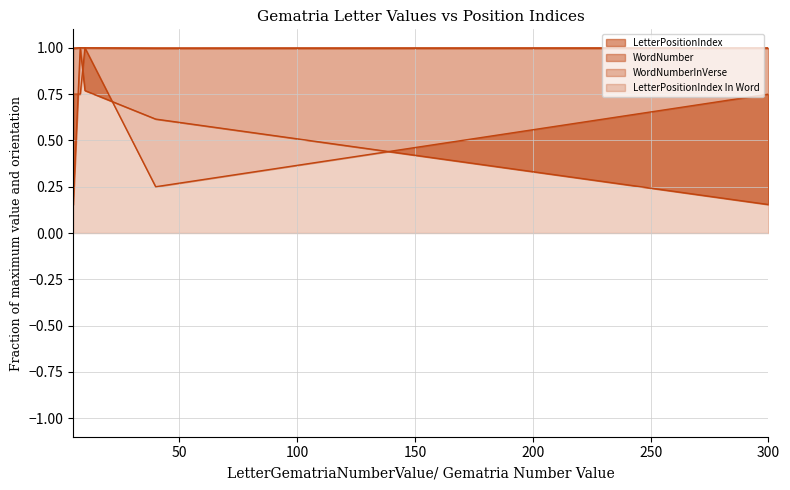

The value of WordNumber at 40 is 1.0. True or false?

True